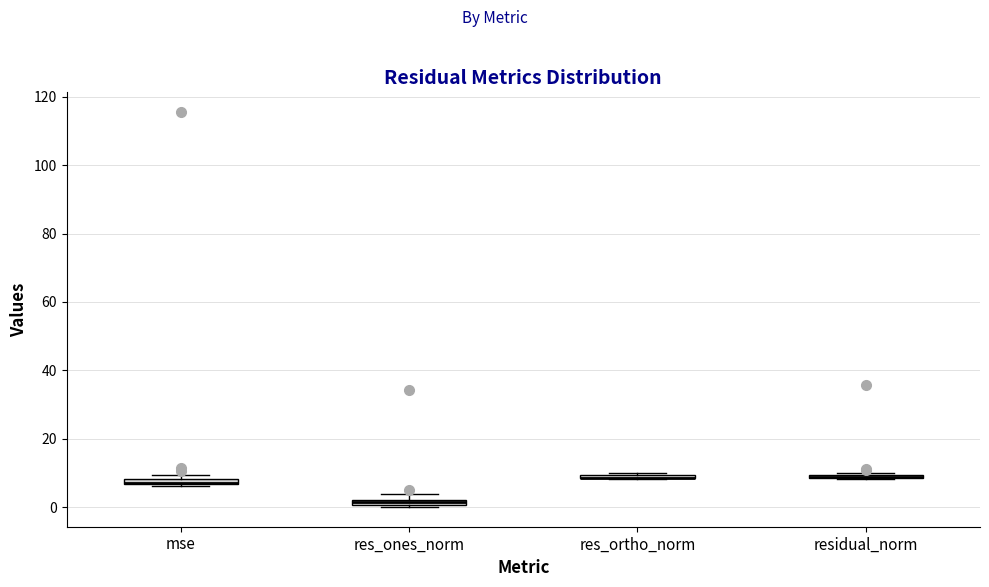

Where is the upper edge of the box for residual_norm on the y-axis? The values are not printed on the chart, so give them approximately, as read against the axis.

10